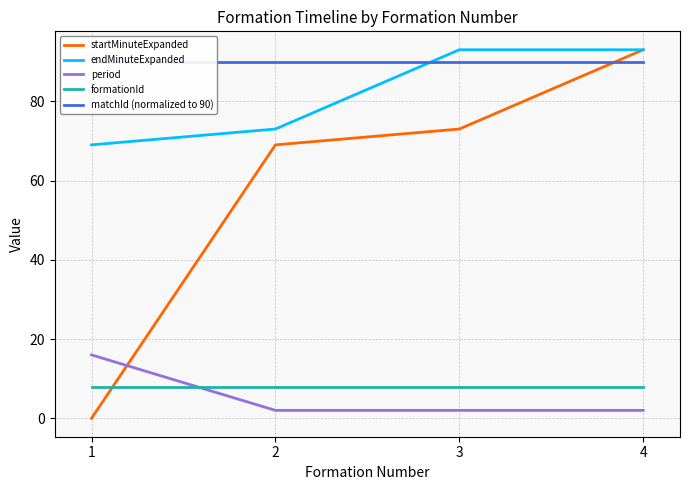

What is the sum of the period values at 1 and 3?

18